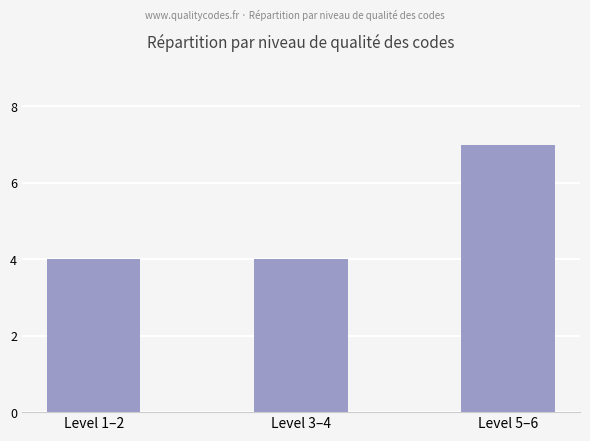

Count the values in the range 4 to 7.

3